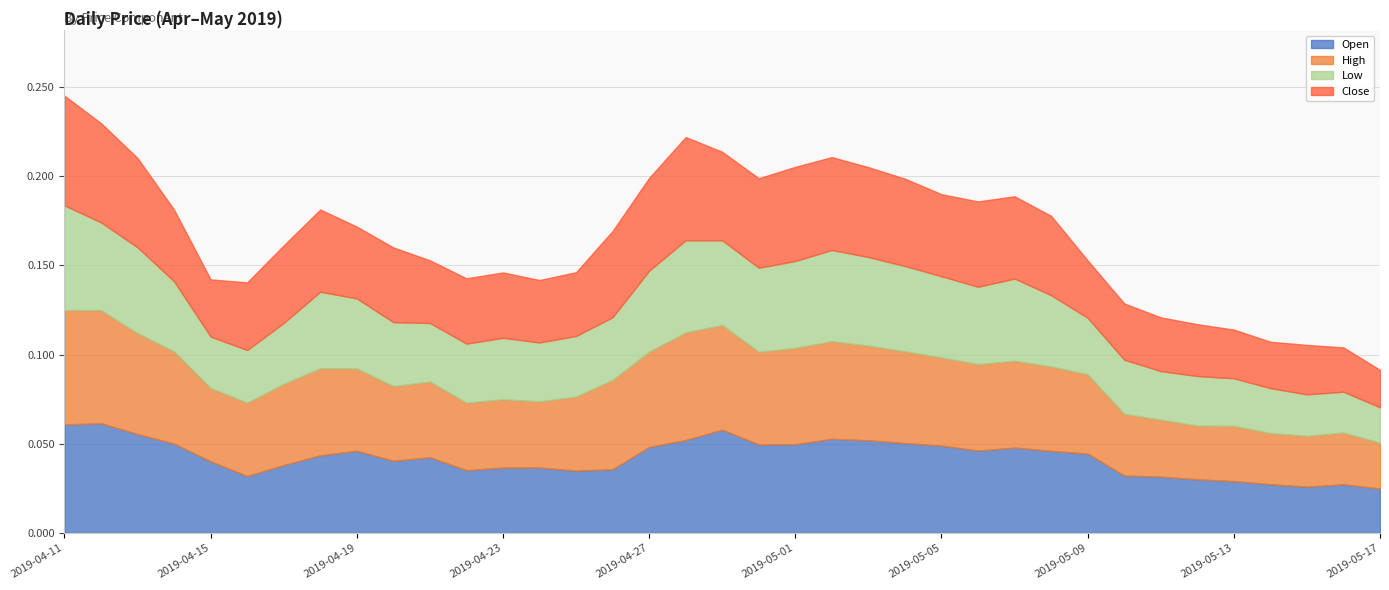

Which series changed the most between 2019-04-18 and 2019-04-24?

High